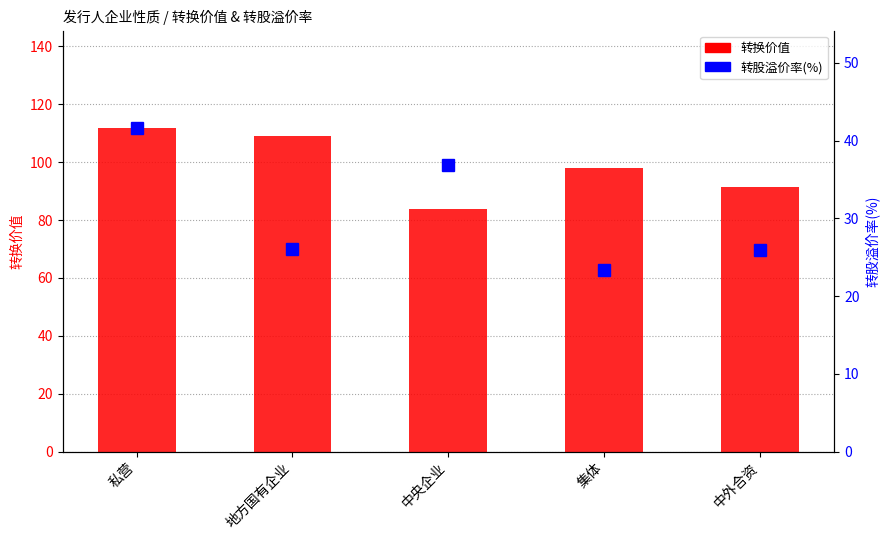

Which series has the largest total across all categories?

转换价值